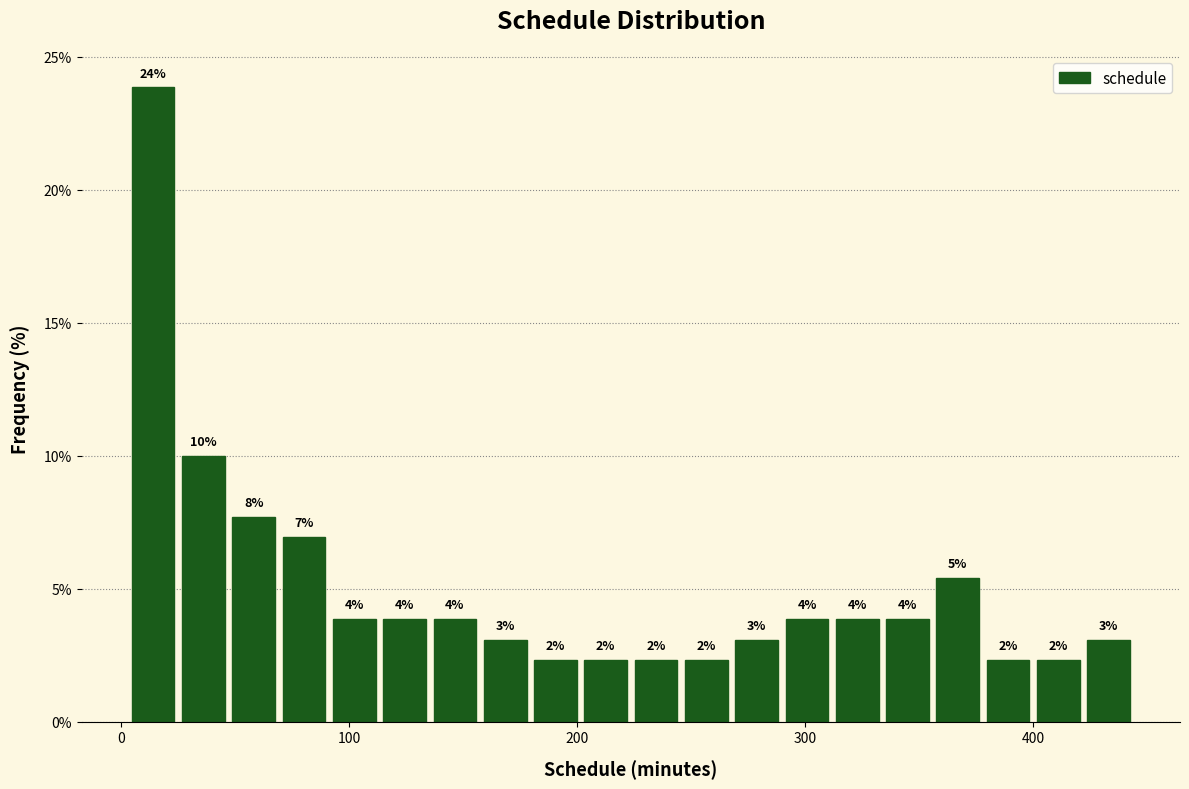

Read against the x-axis, roughly where is the centre of the tallest bar?

10